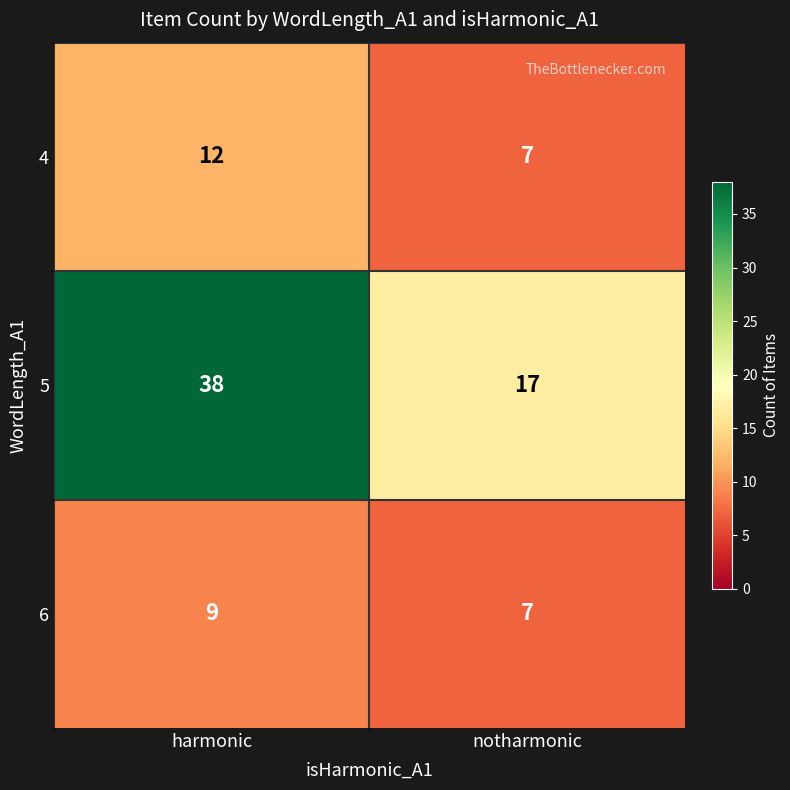

Which series has the widest spread of values?

5